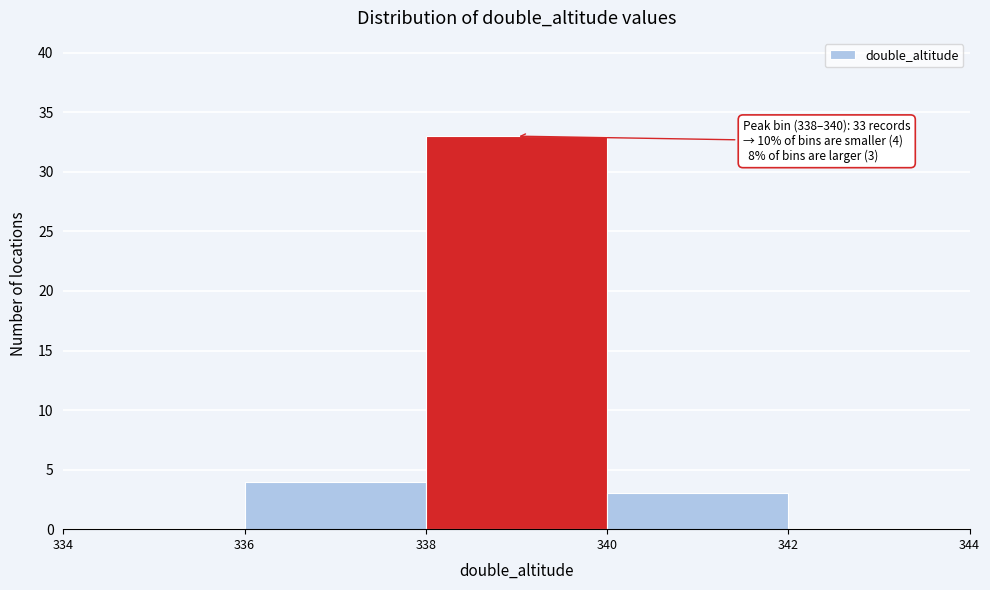

Over which range of the x-axis is the bar tallest?

338 to 340